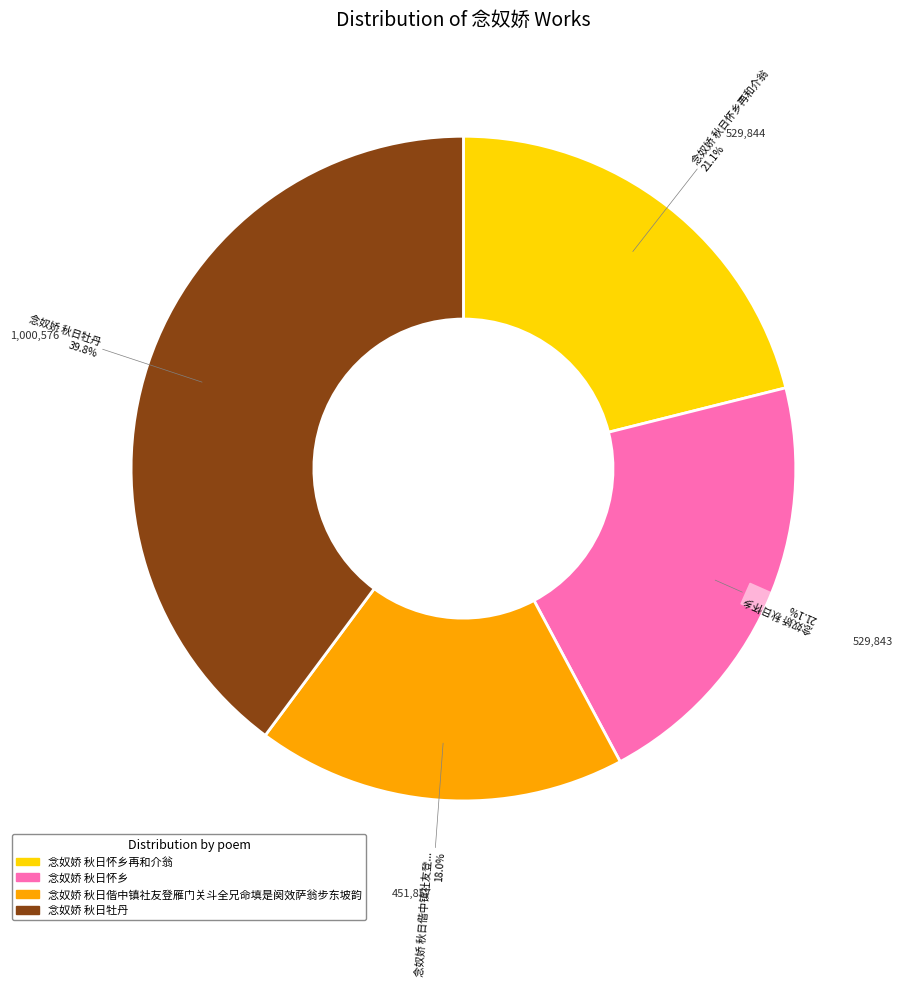

How many slices are in this pie chart?

4